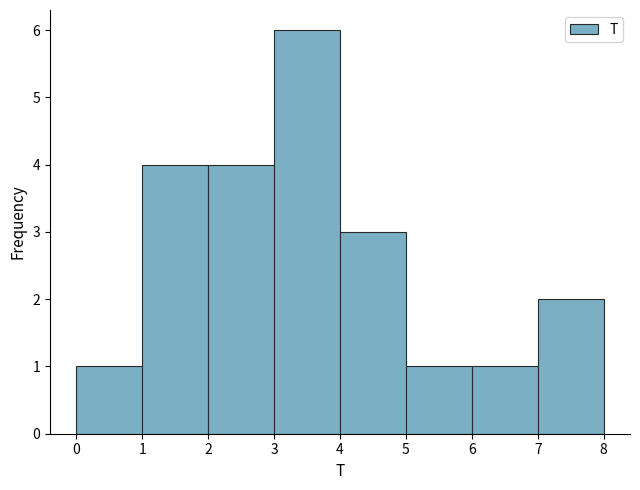

What is the height of the bar covering 5 to 6 on the x-axis? The values are not printed on the chart, so give them approximately, as read against the axis.

1